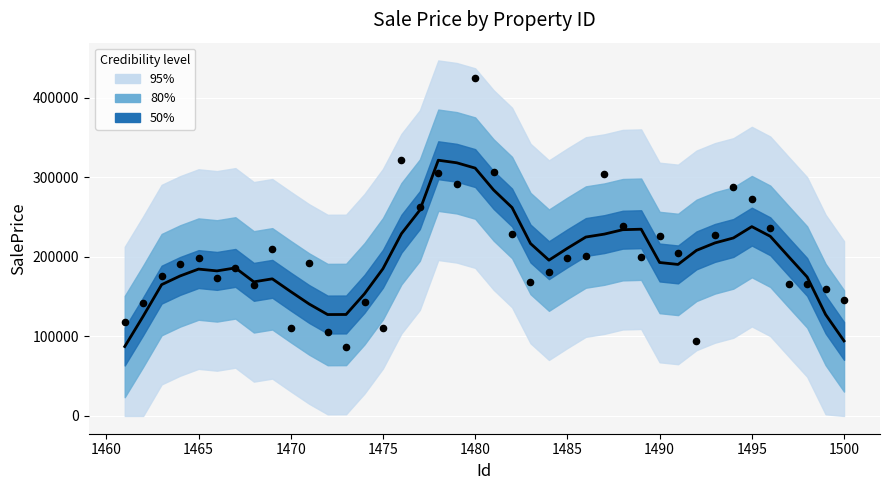

What is the total value across all series at 1500?

240312.9